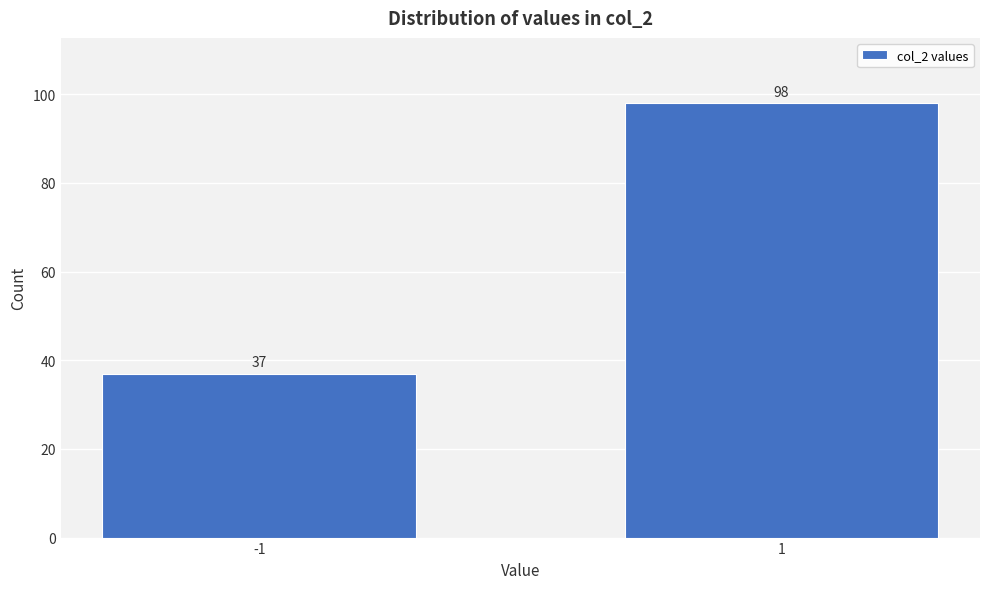

Reading left to right, extract all data points from this chart.

37	98